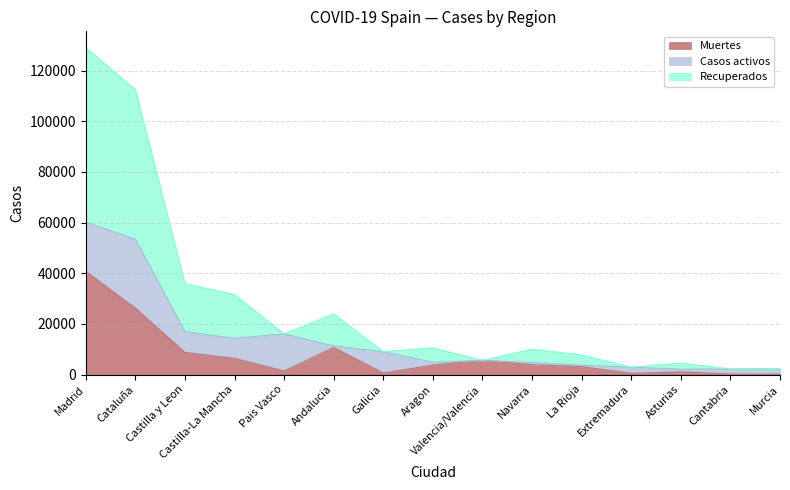

At which label does Muertes reach its peak?

Madrid